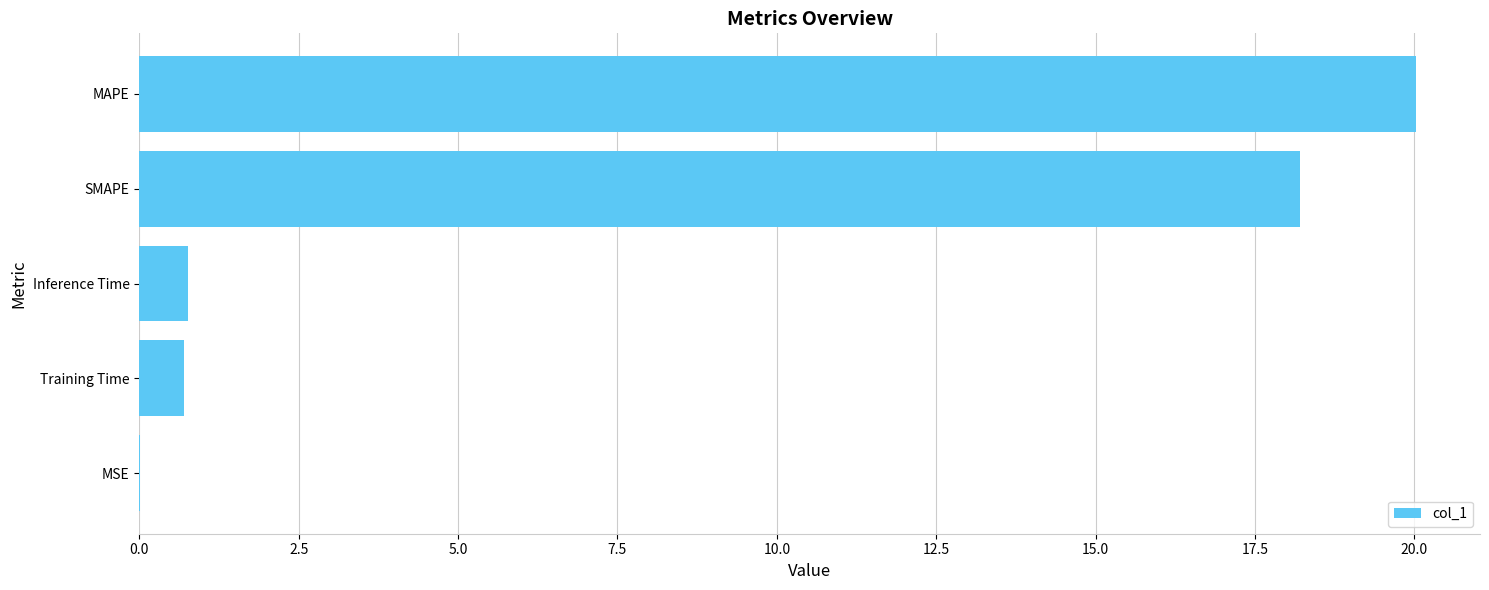

Between MAPE and SMAPE, which is larger?

MAPE